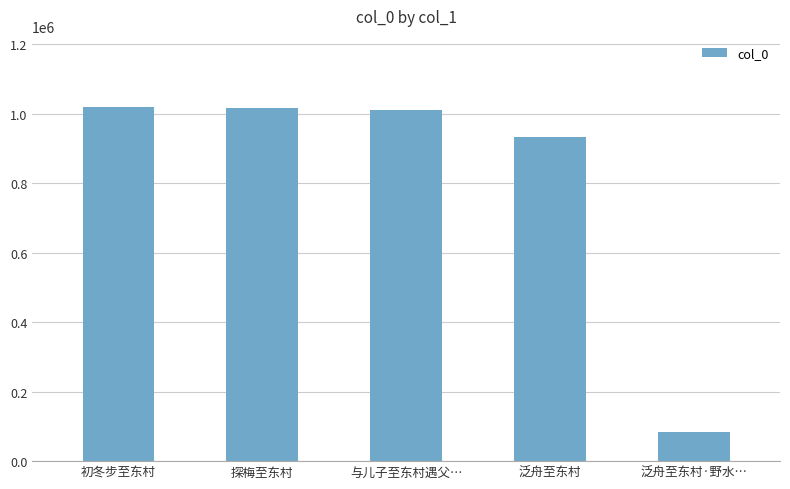

What is the change in value from 与儿子至东村遇父… to 泛舟至东村?

-77367